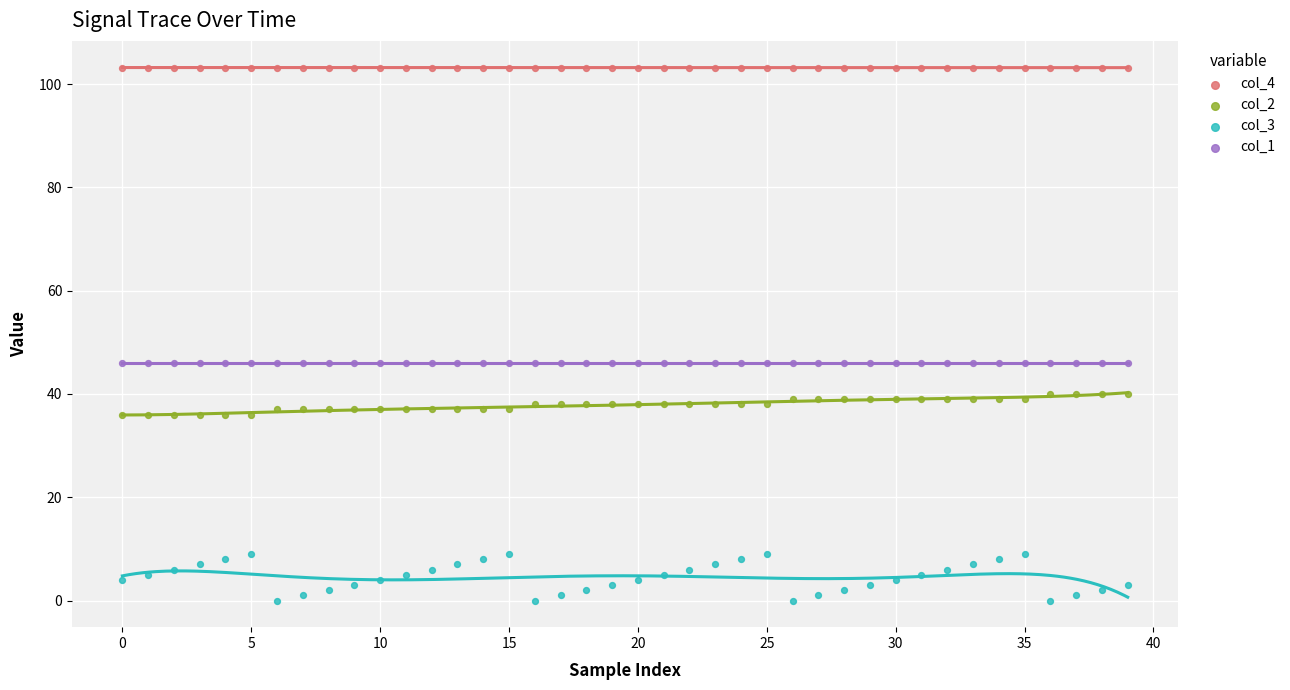

What are all the series names shown in the legend?

col_4, col_2, col_3, col_1